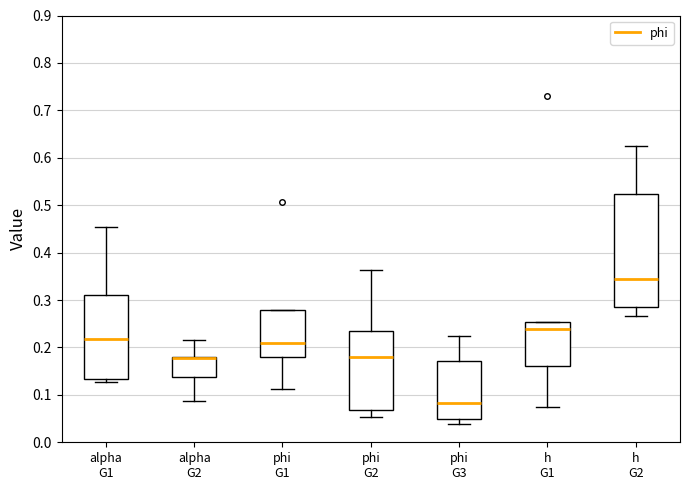

Where is the upper edge of the box for phi G3 on the y-axis? The values are not printed on the chart, so give them approximately, as read against the axis.

0.17